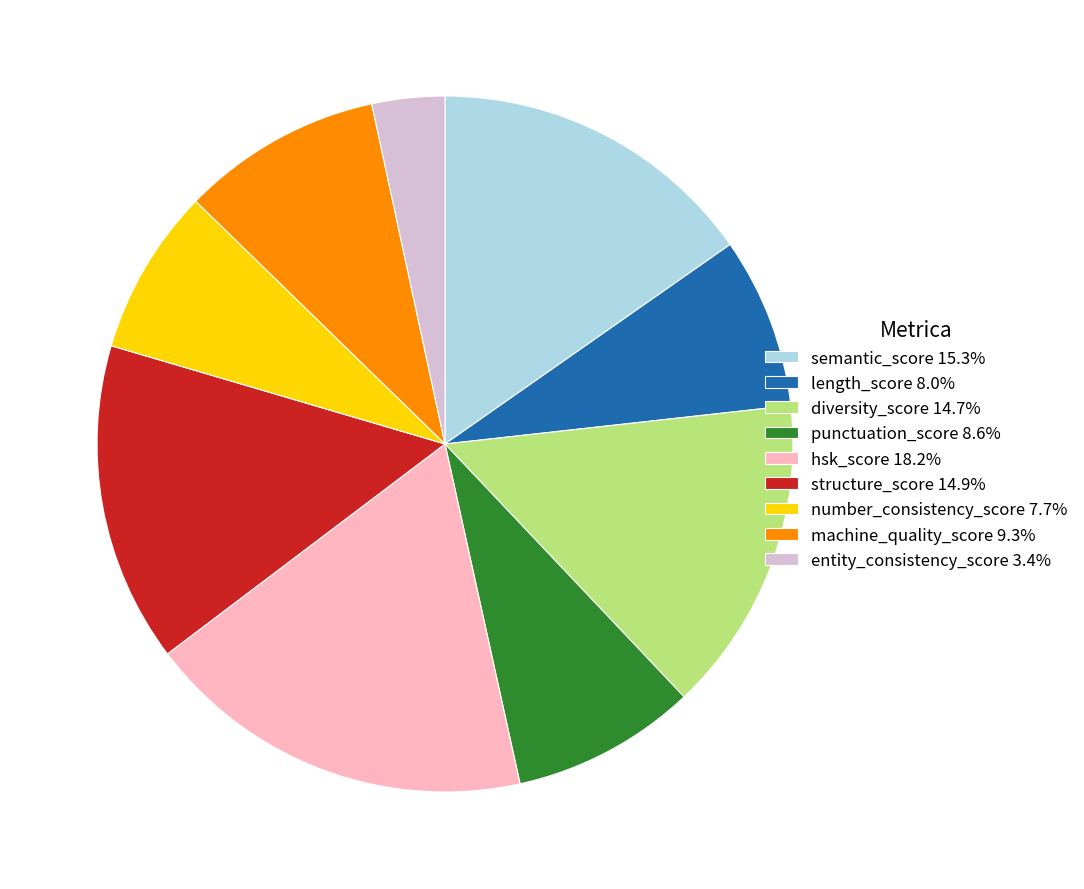

True or false: machine_quality_score accounts for 16% of the total.

False